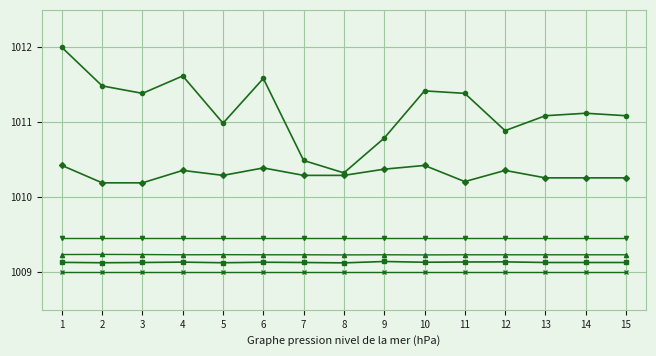

What is the greatest value displayed?

1012.0